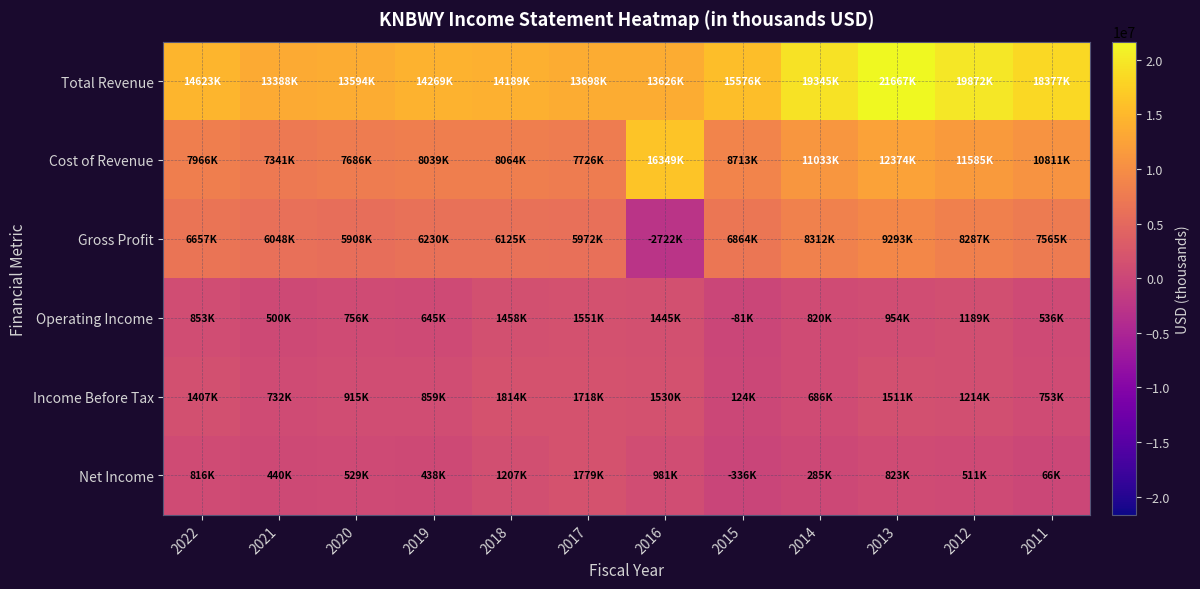

Which series has the widest spread of values?

Gross Profit